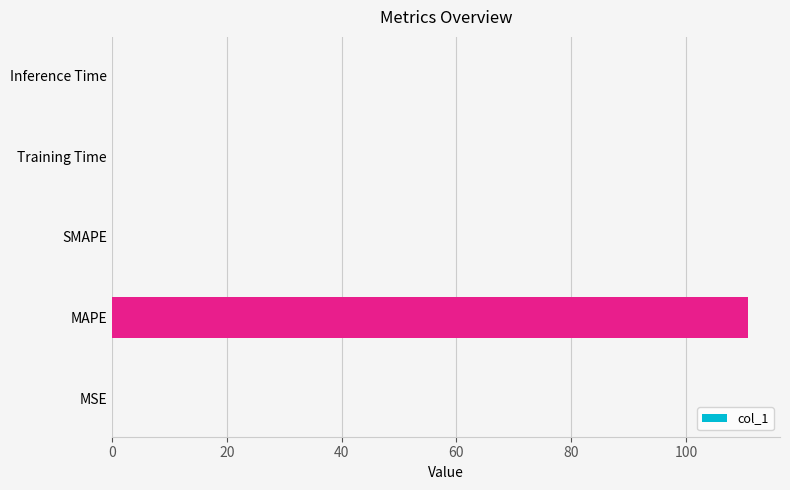

How many categories are shown in the chart?

5